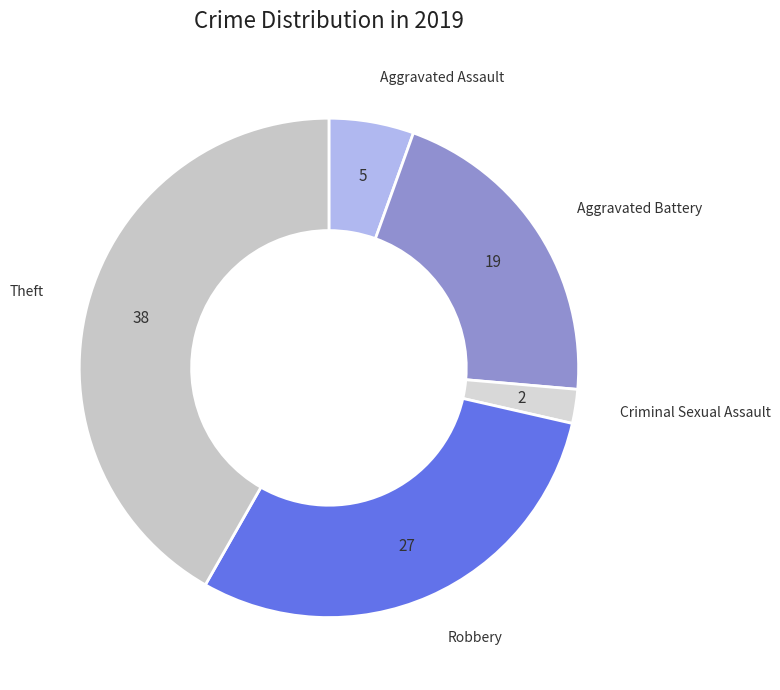

How many segments does this pie chart have?

5